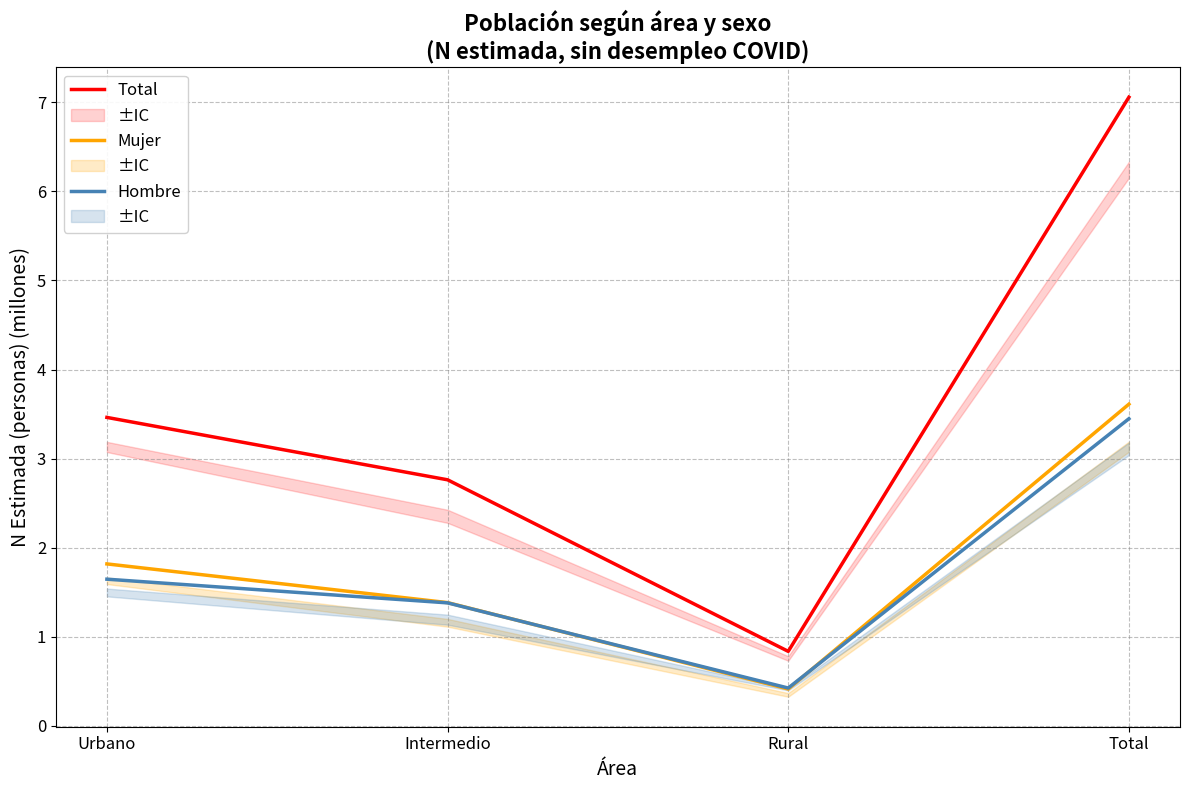

What is the lowest value of the Hombre series?

0.4